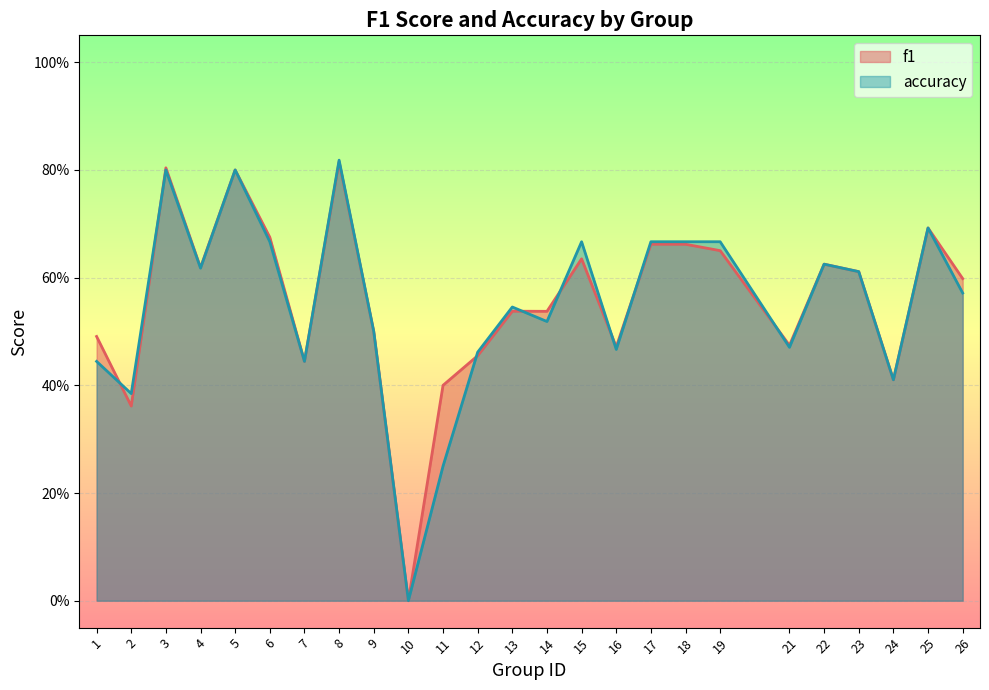

Is it true that f1 equals 0.7 at 18?

True